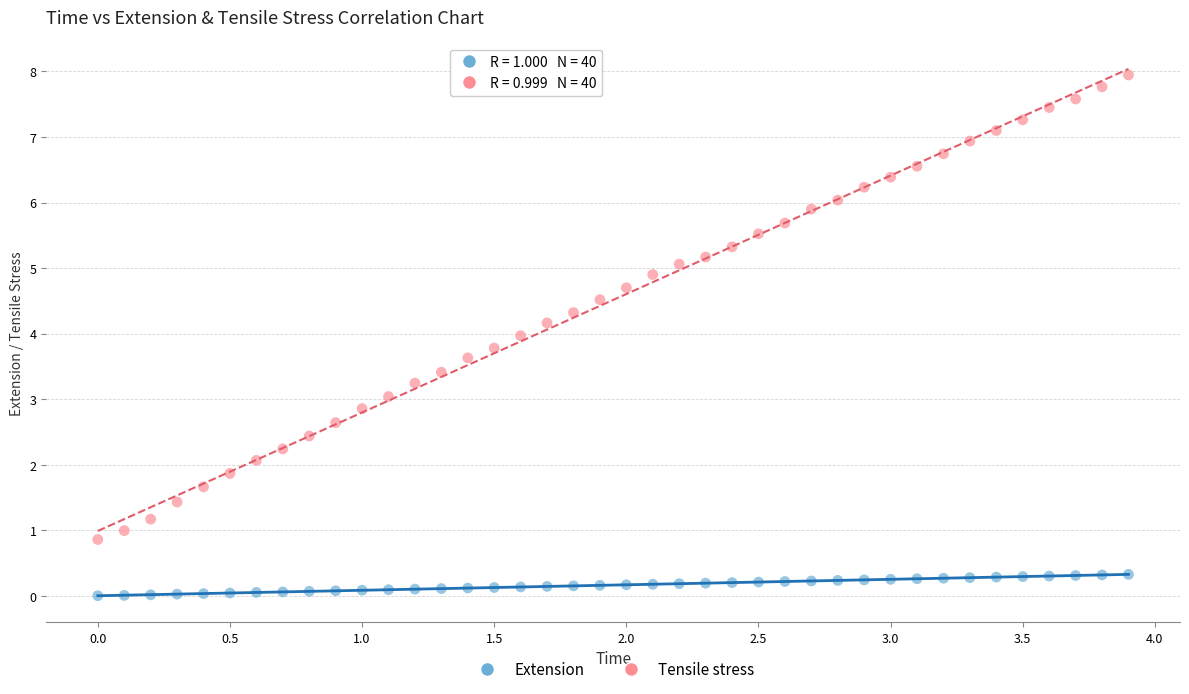

Which series contains the highest Y value?

Tensile stress